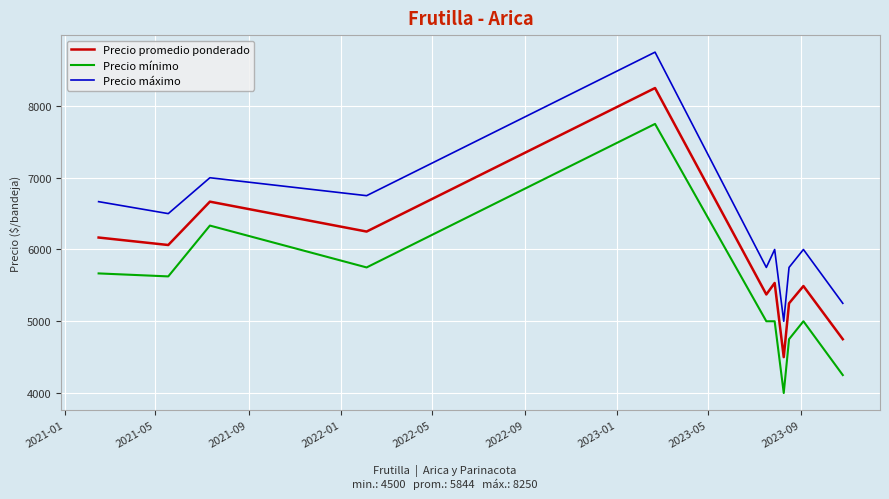

Does the chart display data point markers on the line(s)?

No